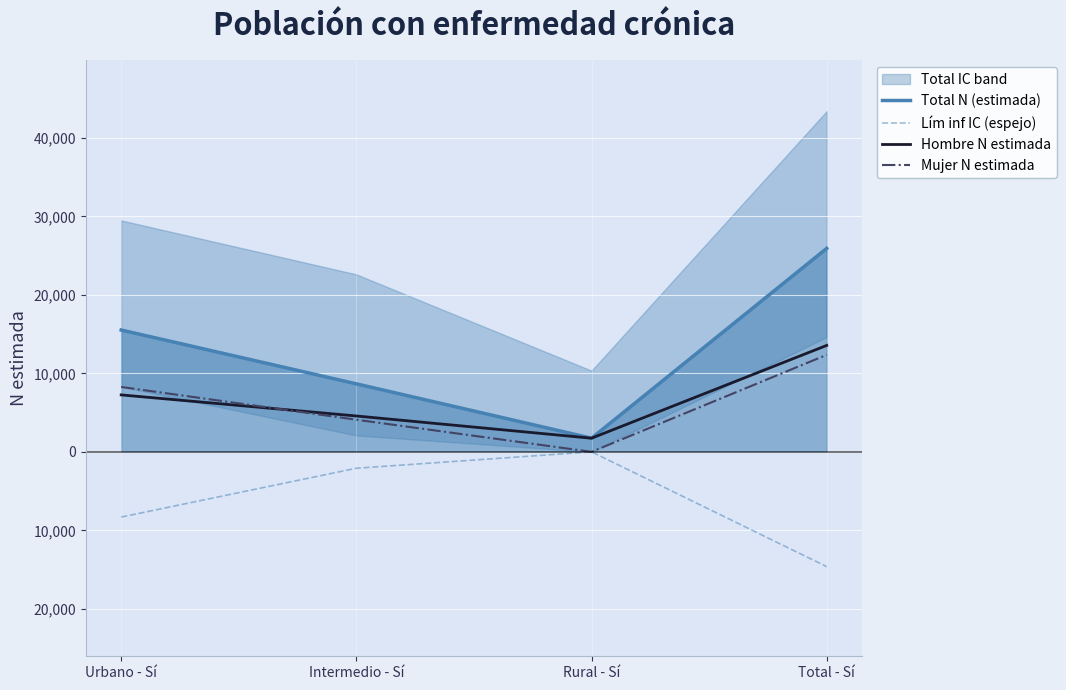

What is the label of the 1st point from the left?

Urbano - Sí